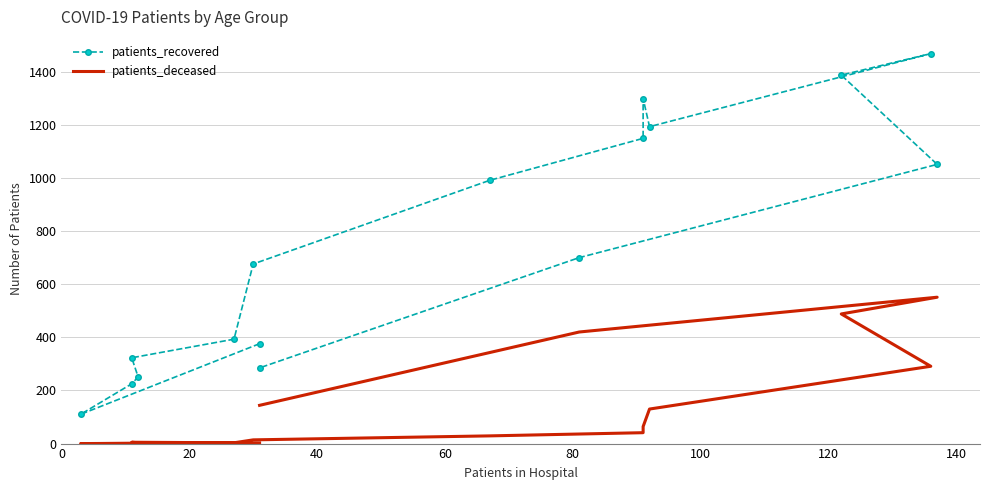

How many lines are shown in the chart?

2